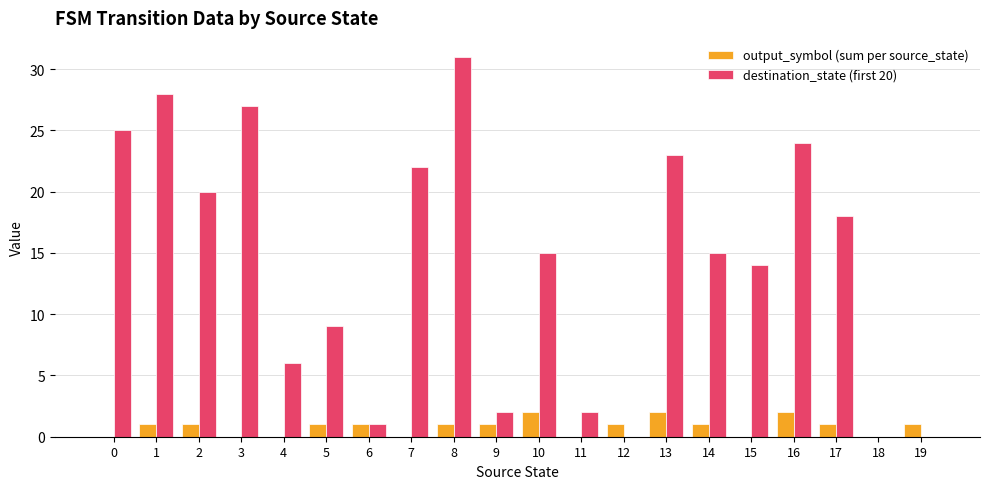

Is it true that output_symbol (sum per source_state) equals 1 at 6?

True